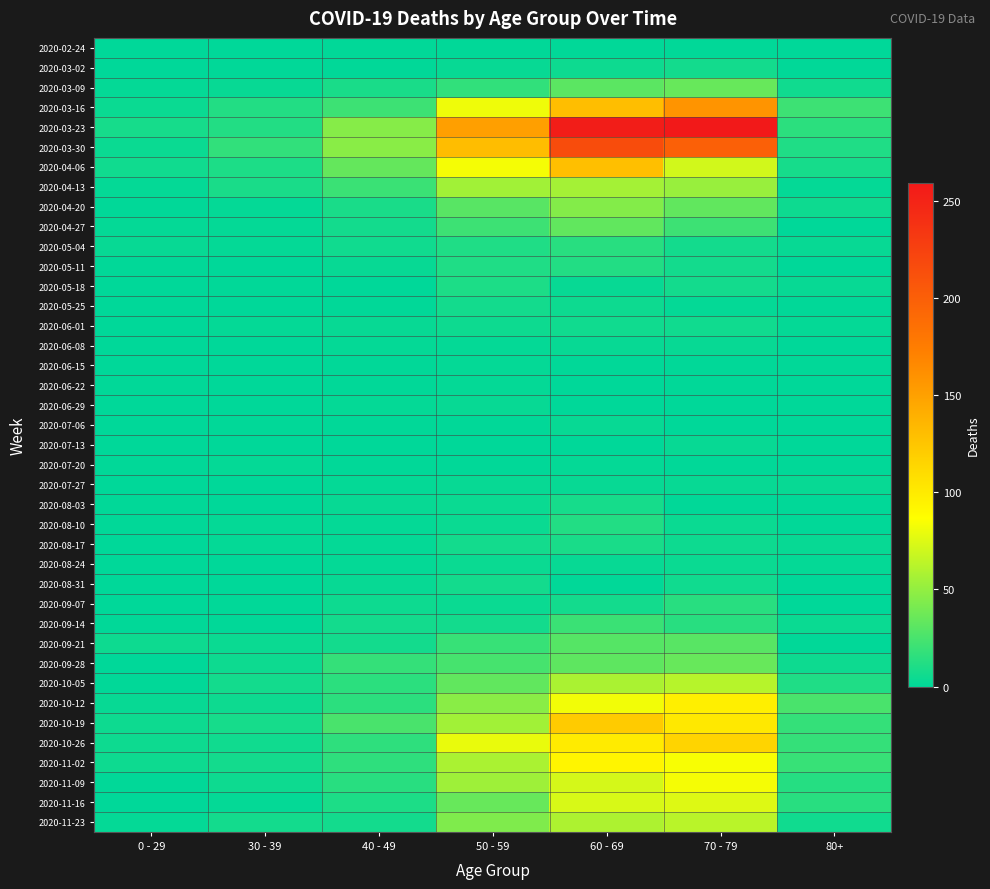

Reading left to right, extract all data points from this chart.

2020-02-24: 0 - 29=0	30 - 39=0	40 - 49=1	50 - 59=1	60 - 69=1	70 - 79=1	80+=0
2020-03-02: 0 - 29=0	30 - 39=1	40 - 49=1	50 - 59=3	60 - 69=5	70 - 79=7	80+=1
2020-03-09: 0 - 29=2	30 - 39=3	40 - 49=9	50 - 59=17	60 - 69=31	70 - 79=35	80+=6
2020-03-16: 0 - 29=4	30 - 39=12	40 - 49=21	50 - 59=81	60 - 69=130	70 - 79=158	80+=21
2020-03-23: 0 - 29=8	30 - 39=12	40 - 49=46	50 - 59=151	60 - 69=255	70 - 79=259	80+=15
2020-03-30: 0 - 29=4	30 - 39=17	40 - 49=47	50 - 59=131	60 - 69=216	70 - 79=199	80+=11
2020-04-06: 0 - 29=6	30 - 39=10	40 - 49=34	50 - 59=83	60 - 69=129	70 - 79=71	80+=8
2020-04-13: 0 - 29=2	30 - 39=9	40 - 49=20	50 - 59=55	60 - 69=56	70 - 79=52	80+=2
2020-04-20: 0 - 29=1	30 - 39=2	40 - 49=9	50 - 59=30	60 - 69=45	70 - 79=33	80+=5
2020-04-27: 0 - 29=2	30 - 39=2	40 - 49=7	50 - 59=21	60 - 69=33	70 - 79=21	80+=0
2020-05-04: 0 - 29=3	30 - 39=2	40 - 49=6	50 - 59=11	60 - 69=14	70 - 79=7	80+=3
2020-05-11: 0 - 29=1	30 - 39=0	40 - 49=3	50 - 59=11	60 - 69=12	70 - 79=7	80+=0
2020-05-18: 0 - 29=0	30 - 39=1	40 - 49=0	50 - 59=10	60 - 69=3	70 - 79=7	80+=3
2020-05-25: 0 - 29=0	30 - 39=0	40 - 49=1	50 - 59=7	60 - 69=5	70 - 79=2	80+=1
2020-06-01: 0 - 29=0	30 - 39=2	40 - 49=3	50 - 59=5	60 - 69=6	70 - 79=6	80+=2
2020-06-08: 0 - 29=0	30 - 39=0	40 - 49=2	50 - 59=2	60 - 69=3	70 - 79=3	80+=0
2020-06-15: 0 - 29=0	30 - 39=0	40 - 49=1	50 - 59=2	60 - 69=1	70 - 79=1	80+=1
2020-06-22: 0 - 29=1	30 - 39=0	40 - 49=1	50 - 59=2	60 - 69=0	70 - 79=1	80+=0
2020-06-29: 0 - 29=0	30 - 39=0	40 - 49=2	50 - 59=3	60 - 69=0	70 - 79=0	80+=0
2020-07-06: 0 - 29=0	30 - 39=1	40 - 49=1	50 - 59=1	60 - 69=3	70 - 79=0	80+=0
2020-07-13: 0 - 29=0	30 - 39=0	40 - 49=0	50 - 59=0	60 - 69=0	70 - 79=3	80+=0
2020-07-20: 0 - 29=1	30 - 39=2	40 - 49=1	50 - 59=1	60 - 69=2	70 - 79=1	80+=1
2020-07-27: 0 - 29=0	30 - 39=0	40 - 49=2	50 - 59=3	60 - 69=3	70 - 79=3	80+=3
2020-08-03: 0 - 29=1	30 - 39=0	40 - 49=3	50 - 59=4	60 - 69=8	70 - 79=1	80+=1
2020-08-10: 0 - 29=1	30 - 39=2	40 - 49=2	50 - 59=4	60 - 69=12	70 - 79=4	80+=1
2020-08-17: 0 - 29=0	30 - 39=2	40 - 49=2	50 - 59=7	60 - 69=9	70 - 79=5	80+=3
2020-08-24: 0 - 29=0	30 - 39=0	40 - 49=2	50 - 59=4	60 - 69=3	70 - 79=4	80+=2
2020-08-31: 0 - 29=0	30 - 39=0	40 - 49=3	50 - 59=7	60 - 69=1	70 - 79=6	80+=0
2020-09-07: 0 - 29=0	30 - 39=1	40 - 49=5	50 - 59=4	60 - 69=7	70 - 79=14	80+=0
2020-09-14: 0 - 29=1	30 - 39=1	40 - 49=7	50 - 59=7	60 - 69=20	70 - 79=14	80+=4
2020-09-21: 0 - 29=5	30 - 39=4	40 - 49=7	50 - 59=19	60 - 69=29	70 - 79=30	80+=1
2020-09-28: 0 - 29=0	30 - 39=5	40 - 49=18	50 - 59=24	60 - 69=32	70 - 79=35	80+=5
2020-10-05: 0 - 29=1	30 - 39=7	40 - 49=15	50 - 59=33	60 - 69=58	70 - 79=62	80+=11
2020-10-12: 0 - 29=3	30 - 39=5	40 - 49=15	50 - 59=47	60 - 69=82	70 - 79=97	80+=25
2020-10-19: 0 - 29=5	30 - 39=8	40 - 49=25	50 - 59=55	60 - 69=121	70 - 79=102	80+=18
2020-10-26: 0 - 29=5	30 - 39=6	40 - 49=16	50 - 59=79	60 - 69=100	70 - 79=115	80+=18
2020-11-02: 0 - 29=5	30 - 39=7	40 - 49=16	50 - 59=58	60 - 69=93	70 - 79=84	80+=19
2020-11-09: 0 - 29=1	30 - 39=5	40 - 49=14	50 - 59=54	60 - 69=72	70 - 79=83	80+=13
2020-11-16: 0 - 29=0	30 - 39=2	40 - 49=10	50 - 59=35	60 - 69=73	70 - 79=75	80+=14
2020-11-23: 0 - 29=2	30 - 39=7	40 - 49=7	50 - 59=43	60 - 69=59	70 - 79=63	80+=6